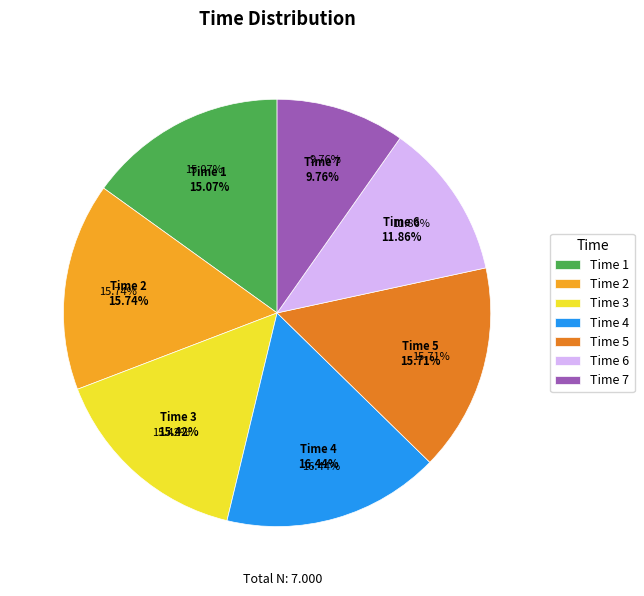

Is it true that 4 is 5% of the pie?

False